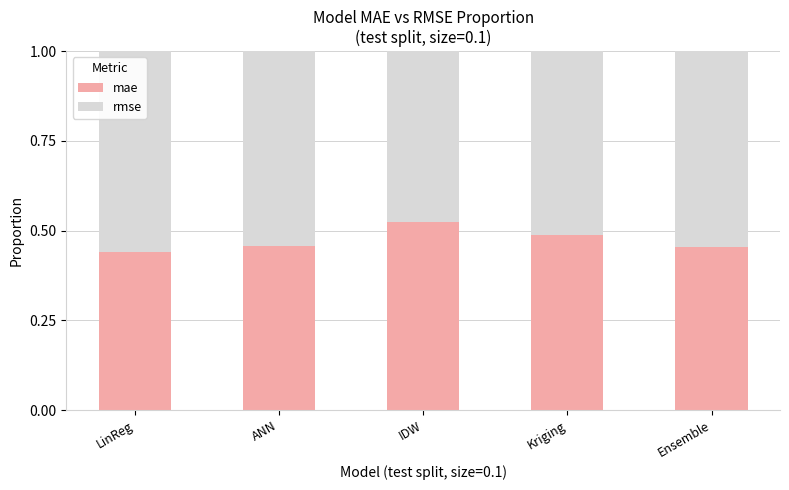

What is the total value across all series at ANN?

1.0